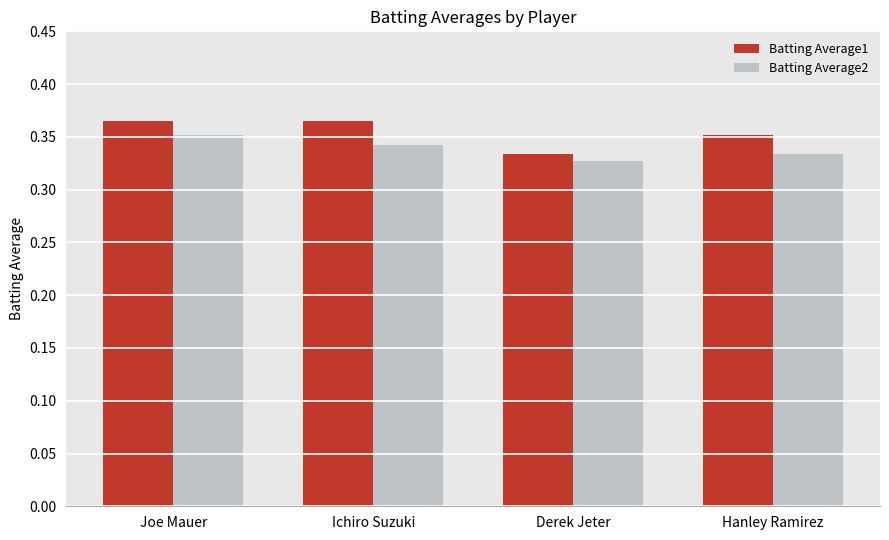

How many Batting Average2 values are between 0 and 1?

4